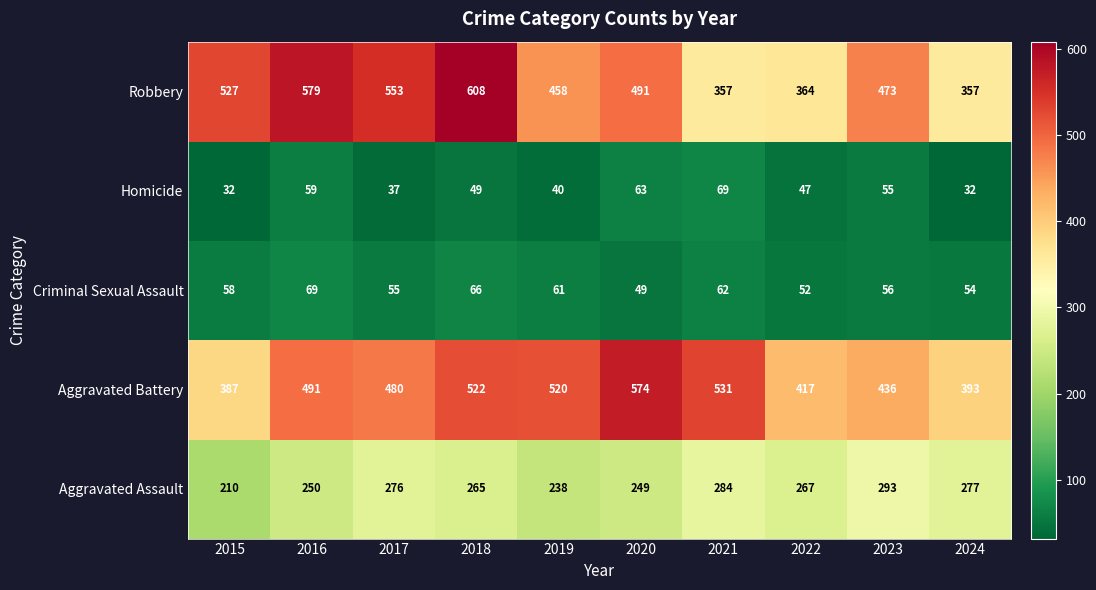

At 2022, list the series in order from smallest to largest.

Homicide, Criminal Sexual Assault, Aggravated Assault, Robbery, Aggravated Battery